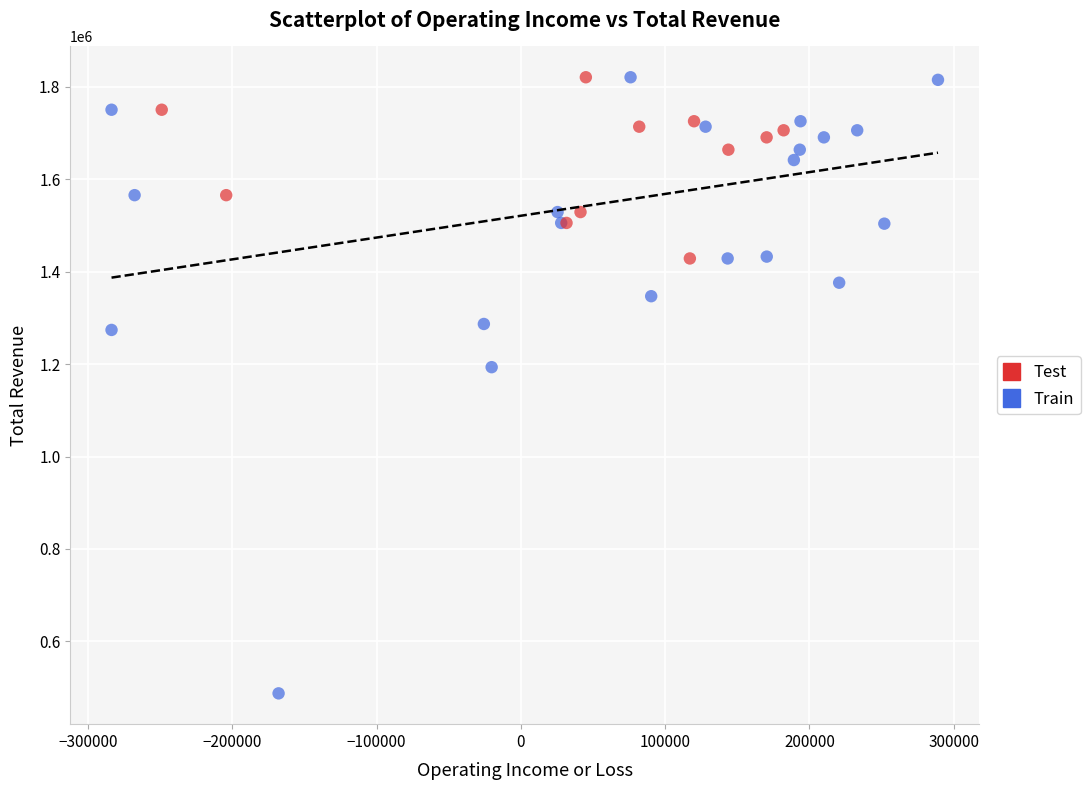

What are all the series names shown in the legend?

Test, Train